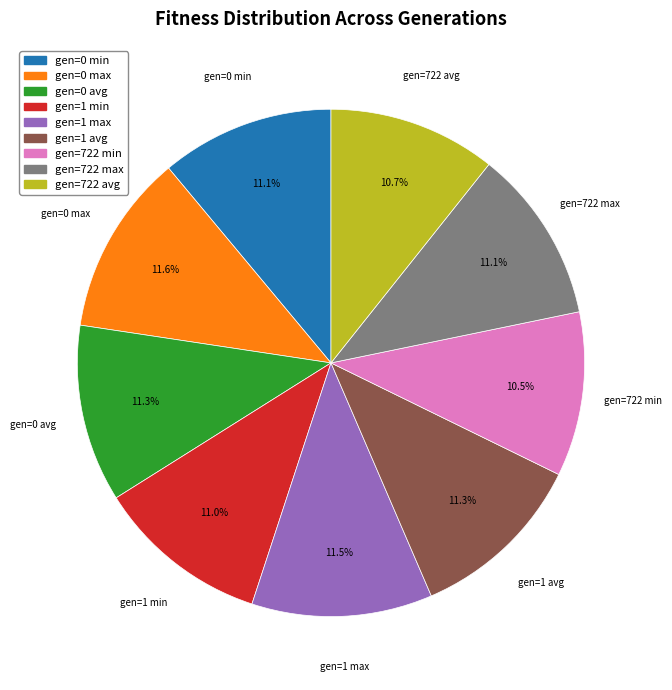

Approximately how many times larger is the value at gen=0 max compared to gen=0 avg?

1.0